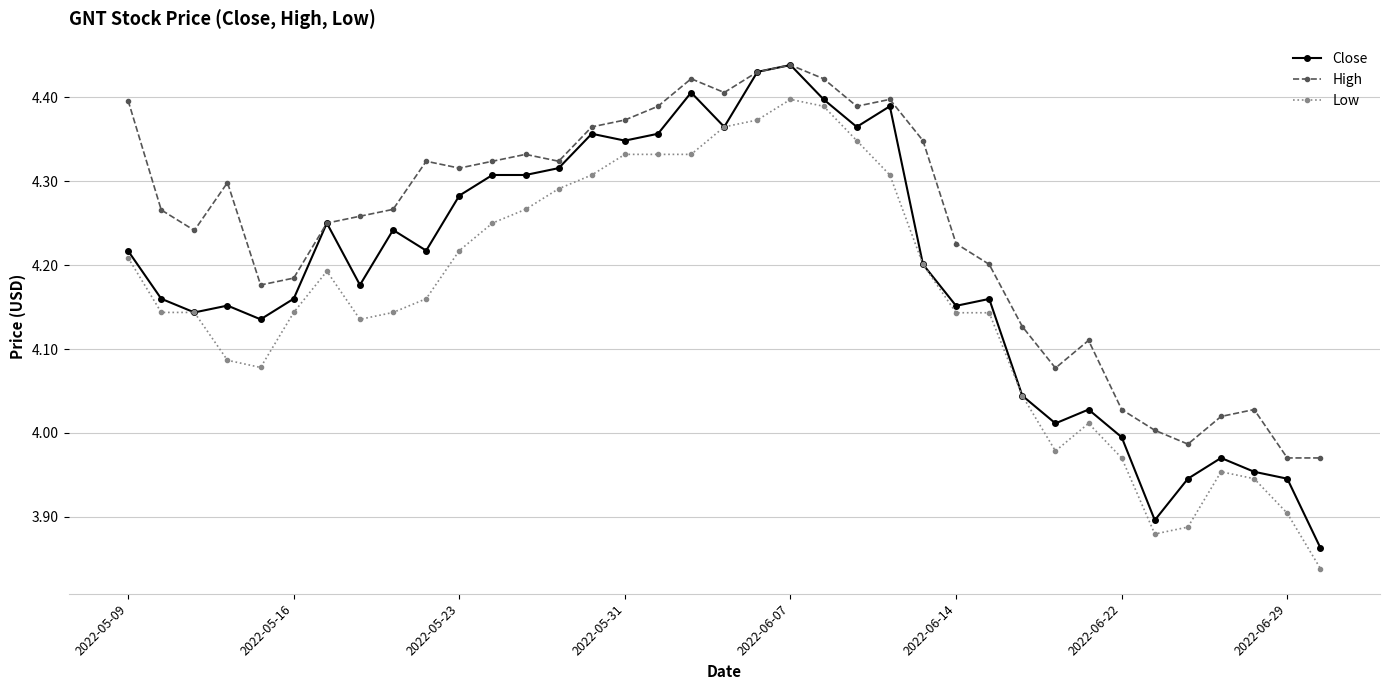

Rank the series by their average value, from highest to lowest.

High, Close, Low